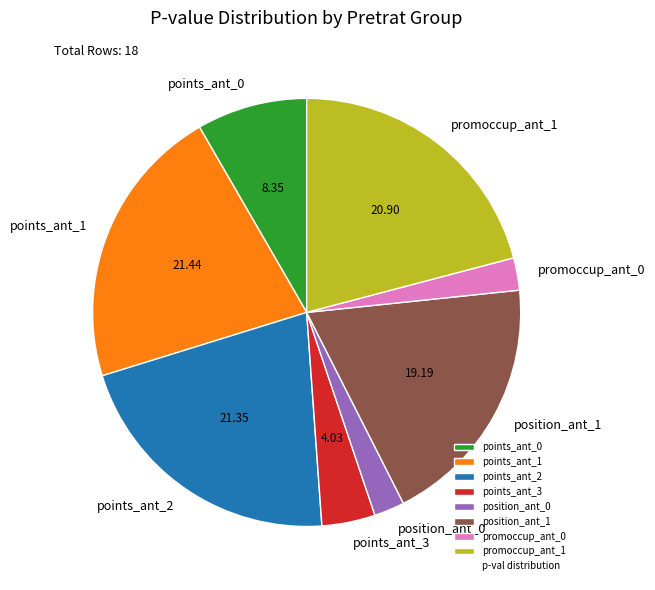

Approximately how many times larger is the value at position_ant_1 compared to points_ant_0?

2.3